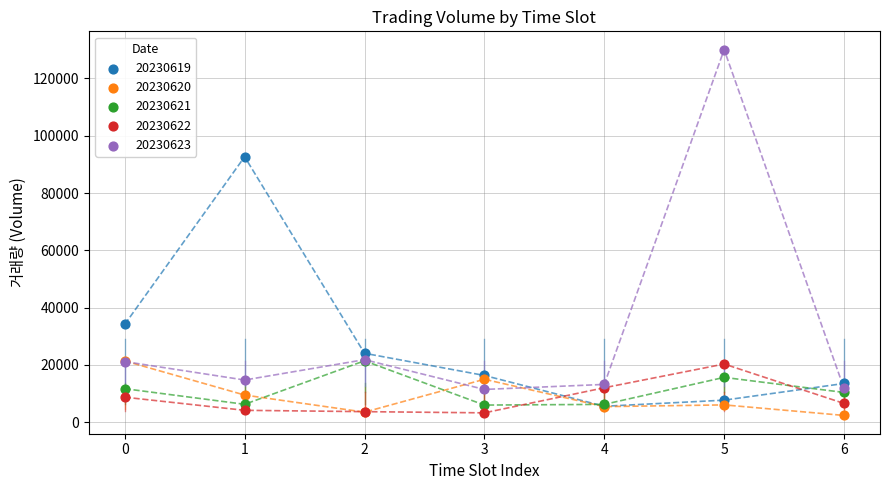

In the 20230623 series, what Y value is closest to 70747?

21839